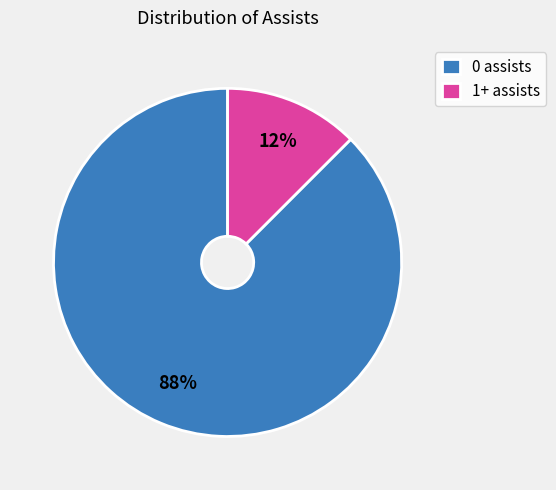

Which slice is the smallest?

1+ assists